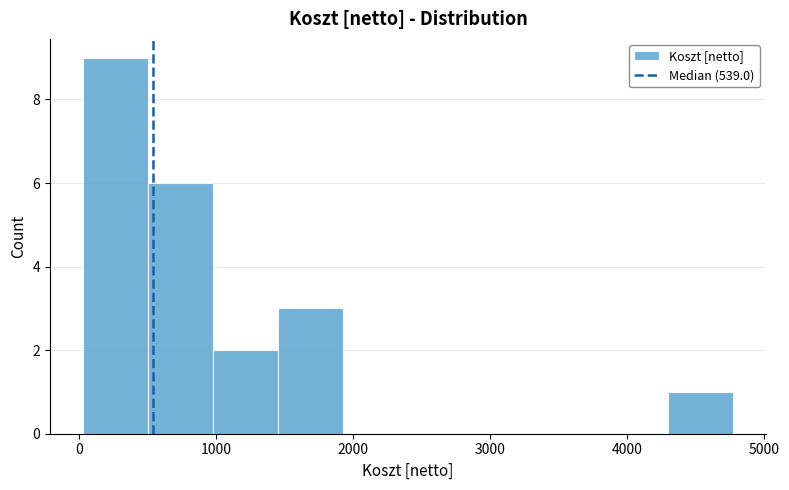

Reading left to right, list every bar in this chart as the range it spans on the x-axis followed by its height. Neither the bar edges nor the heights are printed on the chart, so give them approximately, as read against the axes.

0 to 500: 9
500 to 1000: 6
1000 to 1400: 2
1400 to 1900: 3
1900 to 2400: 0
2400 to 2900: 0
2900 to 3300: 0
3300 to 3800: 0
3800 to 4300: 0
4300 to 4800: 1